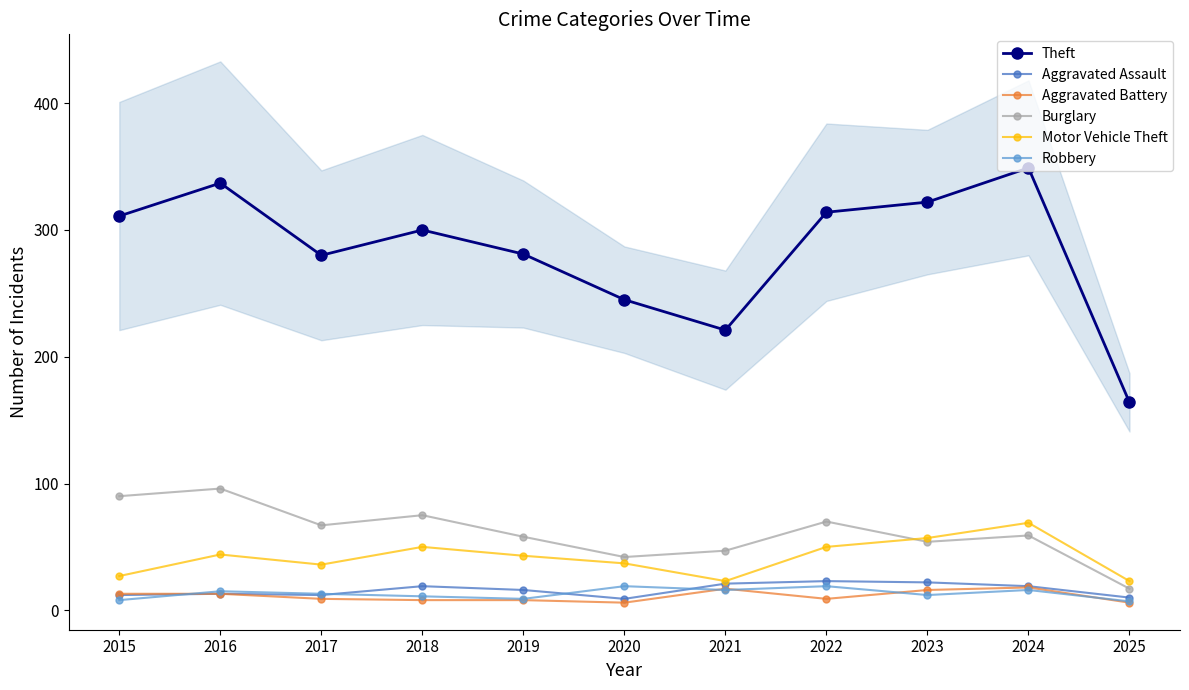

Is the value of Motor Vehicle Theft at 2019 greater than the value of Aggravated Battery at 2017?

Yes